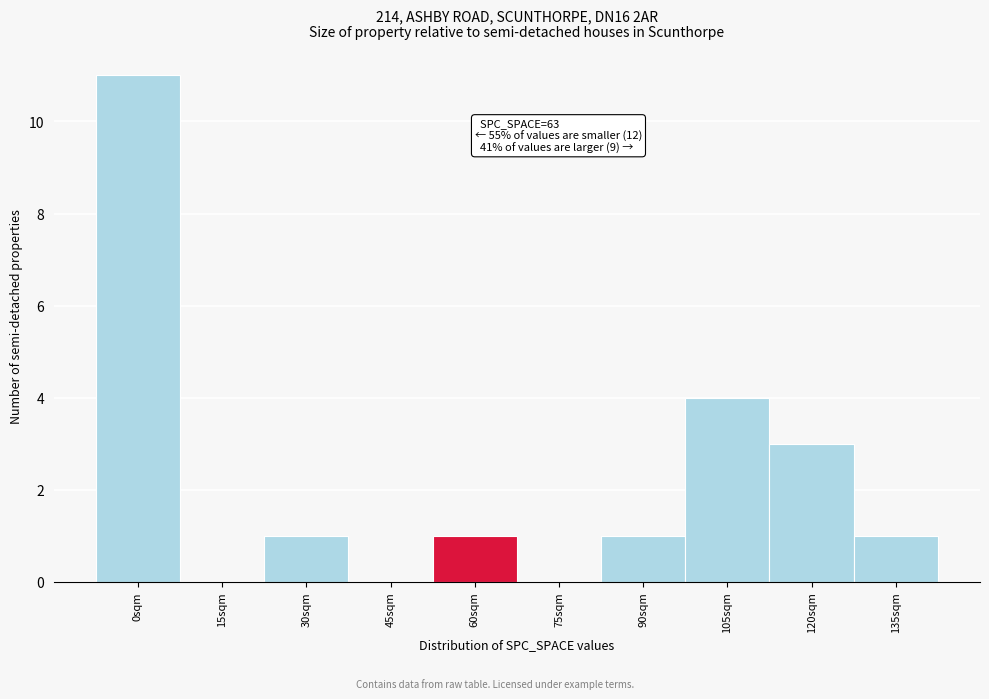

Reading right to left, transcribe all the data shown in this chart.

135sqm=1	120sqm=3	105sqm=4	90sqm=1	75sqm=0	60sqm=1	45sqm=0	30sqm=1	15sqm=0	0sqm=11